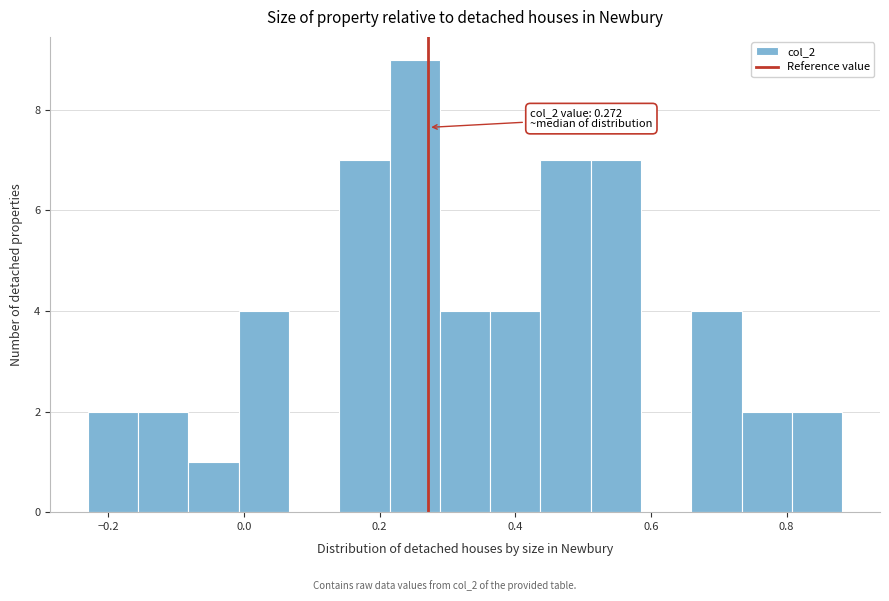

Around what value on the x-axis is the tallest bar? Give the approximate position of its centre, as read against the axis.

0.26